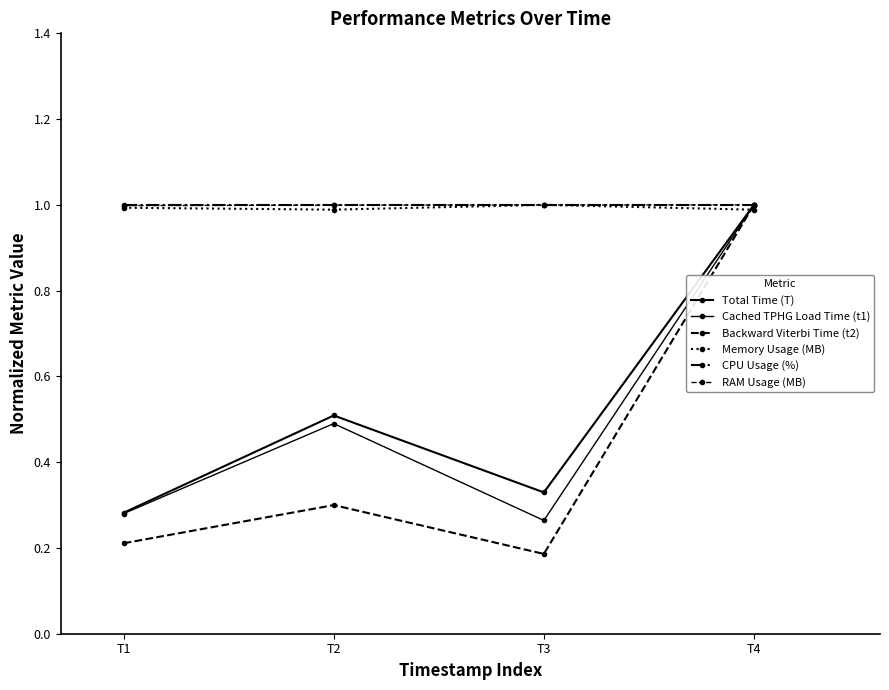

How many lines are shown in the chart?

6